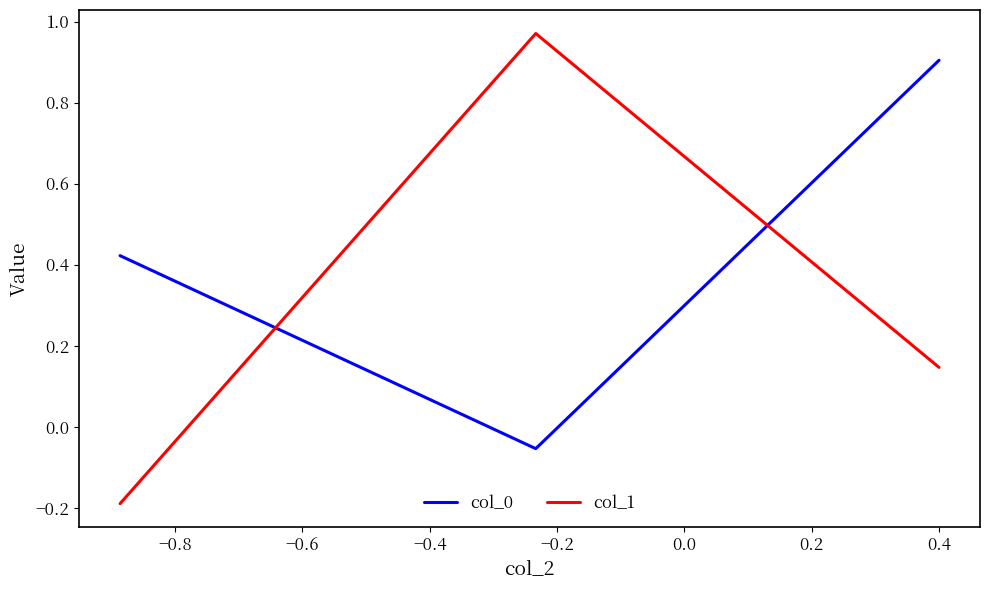

Which series has the widest spread of values?

col_1